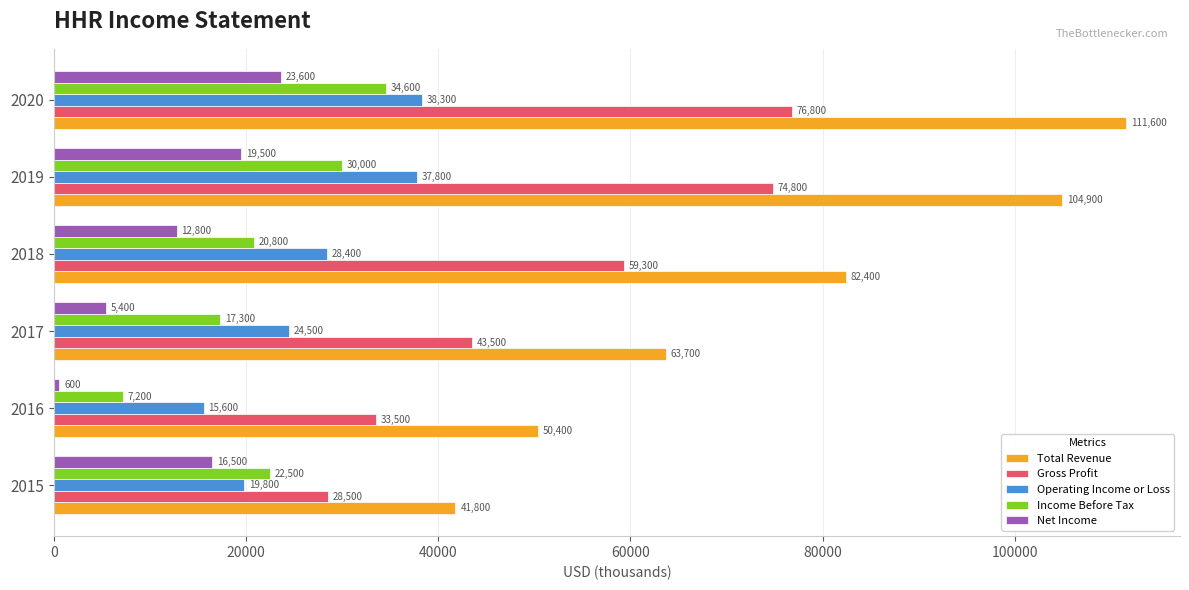

Rank the series by their maximum value, from lowest to highest.

Net Income, Income Before Tax, Operating Income or Loss, Gross Profit, Total Revenue